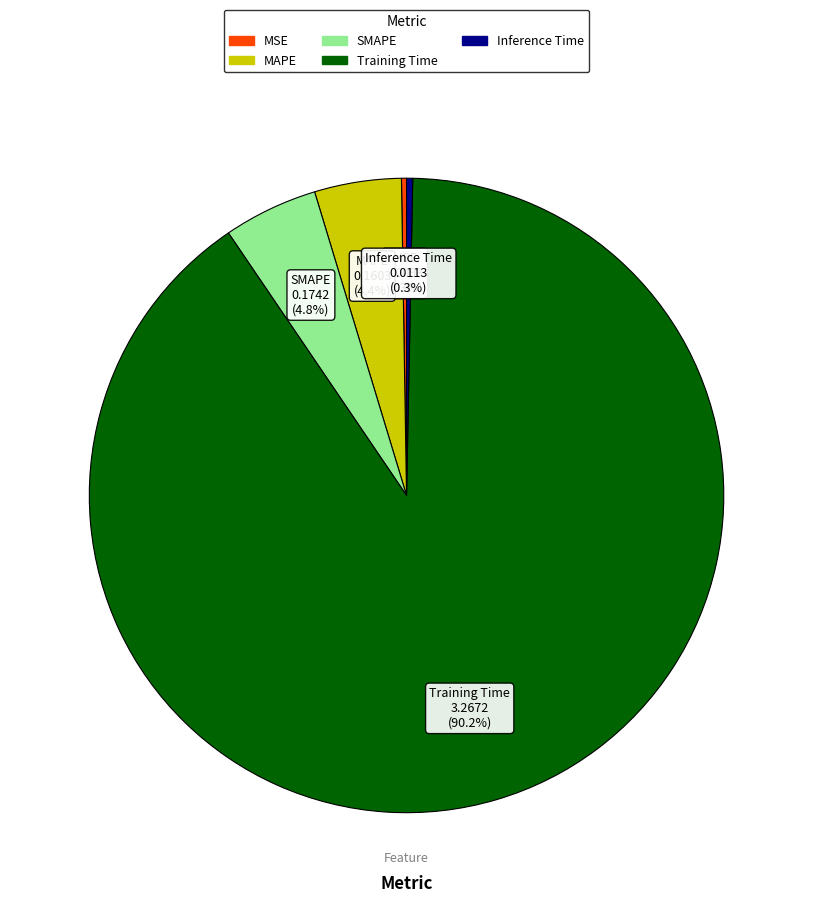

Which slice is the largest?

Training Time